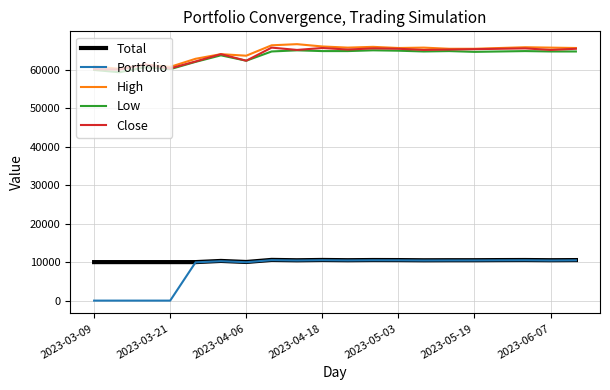

Which series has the largest range (max minus min)?

Portfolio